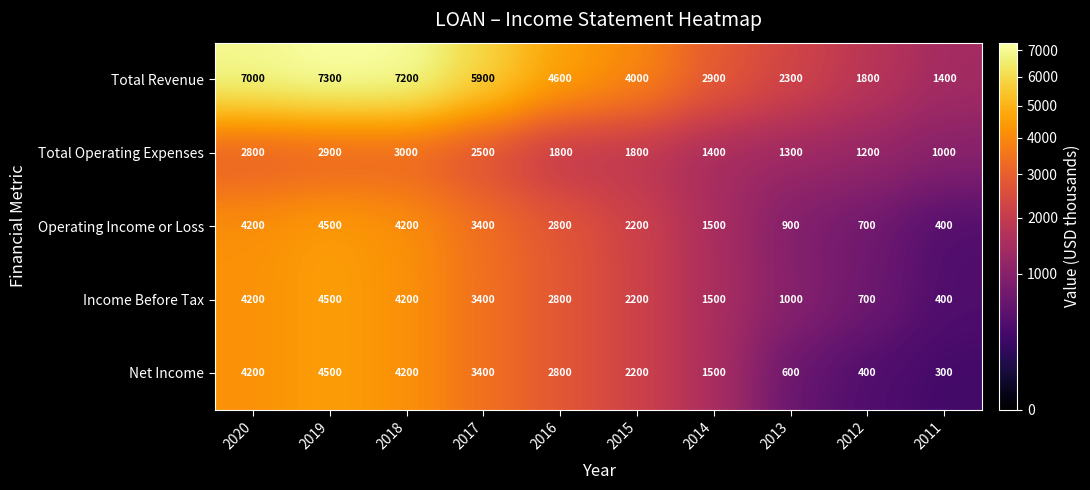

Is it true that Operating Income or Loss equals 622 at 2011?

False